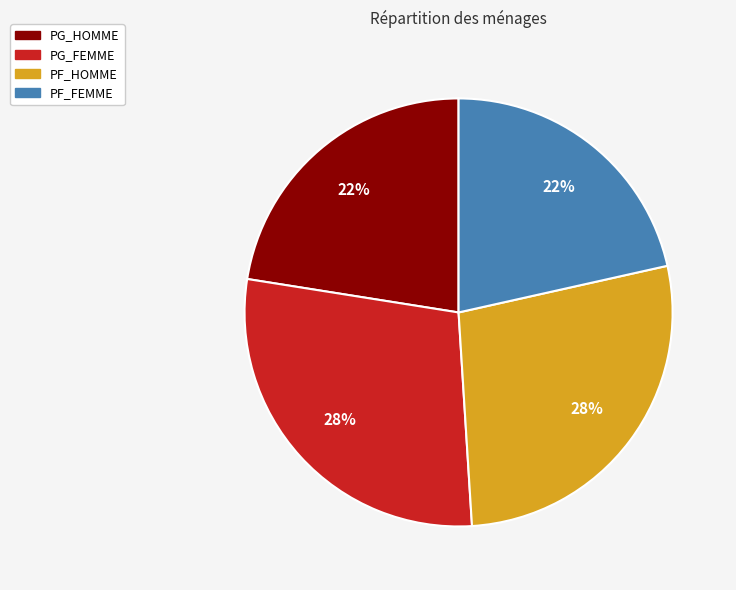

To the nearest percent, what is the average slice percentage?

25%